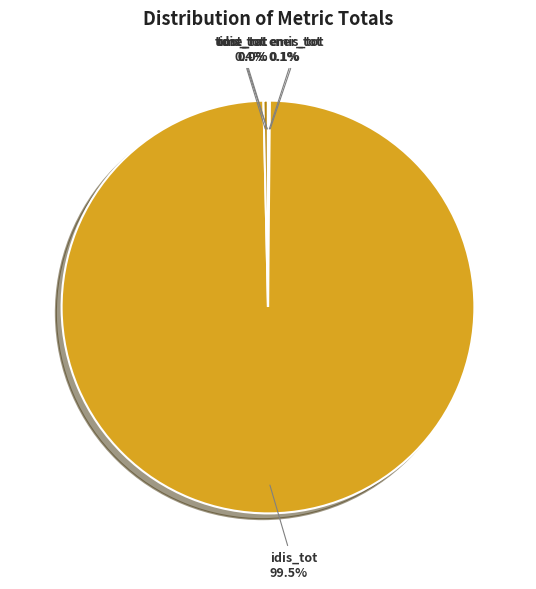

Which category has the biggest portion of the pie?

idis_tot